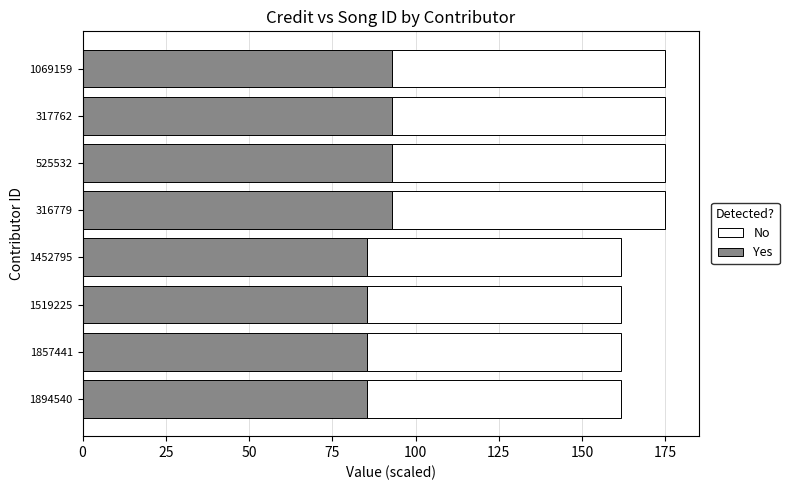

What is the total value across all series at 525532?

175.0